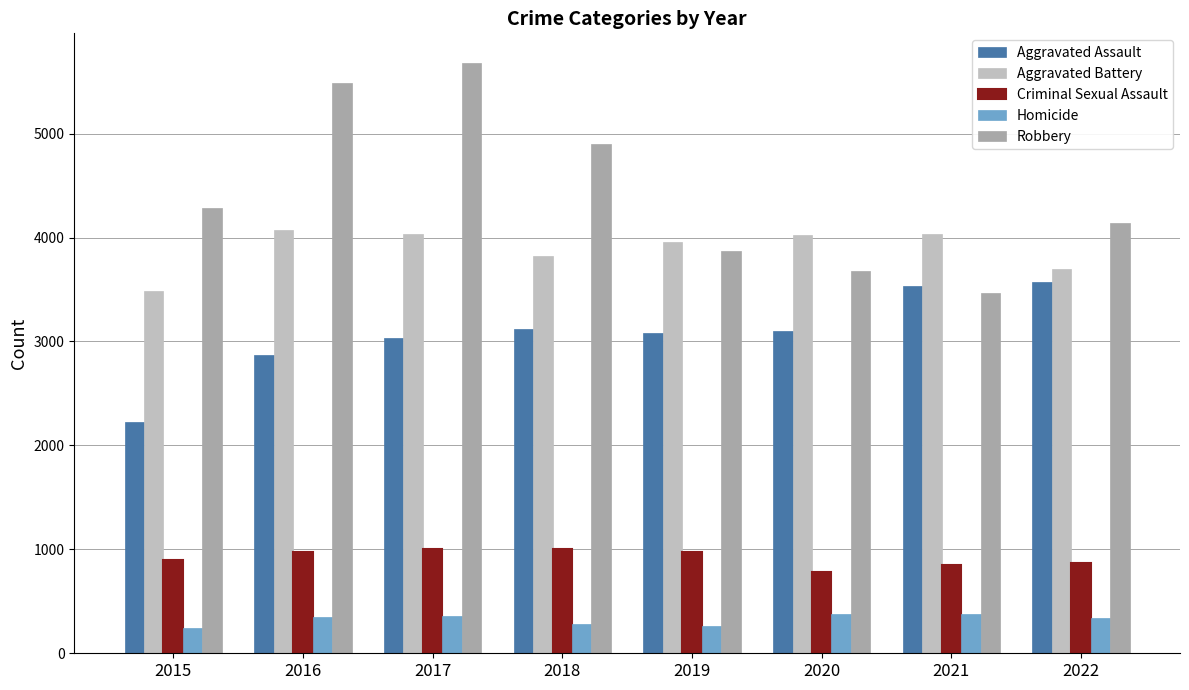

What value does the Homicide series have at 2019?

258